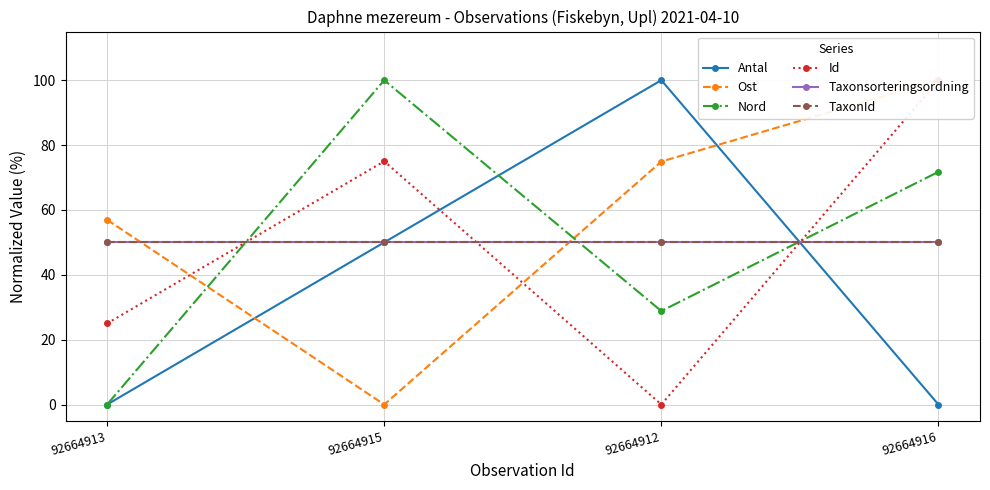

How many intersections are there between Nord and Id?

2